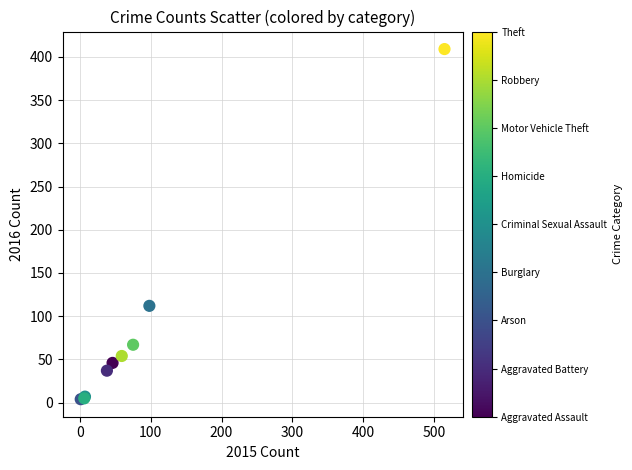

What Y value in the scatter plot is closest to 206?

112